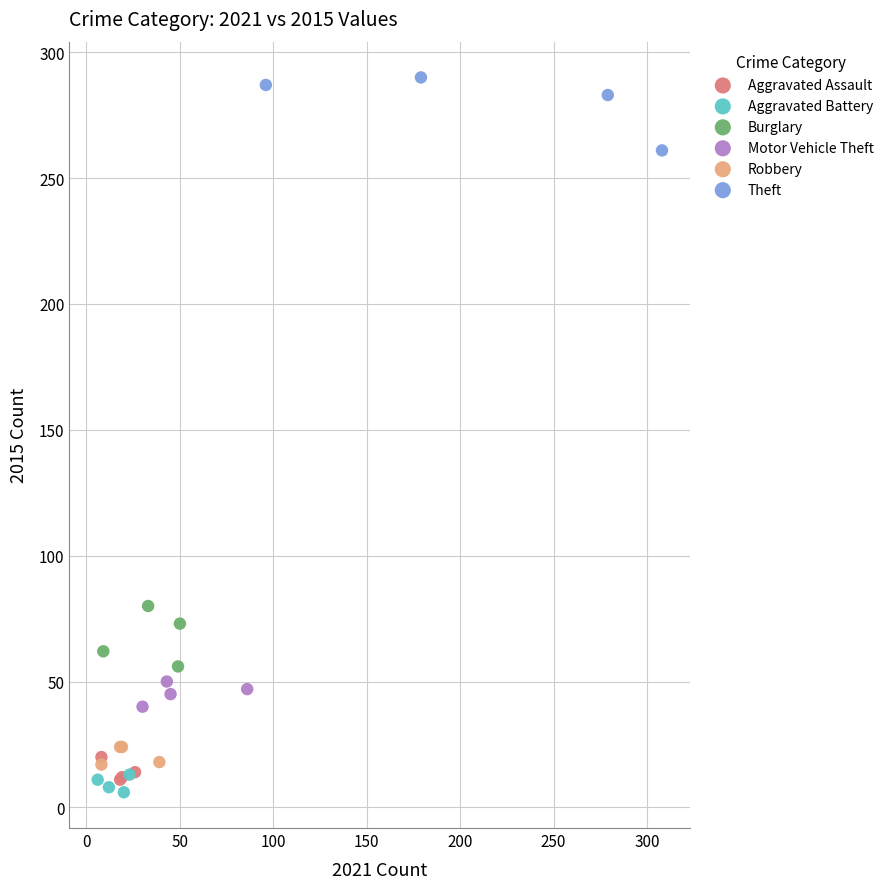

Which series reaches the maximum Y coordinate?

Theft